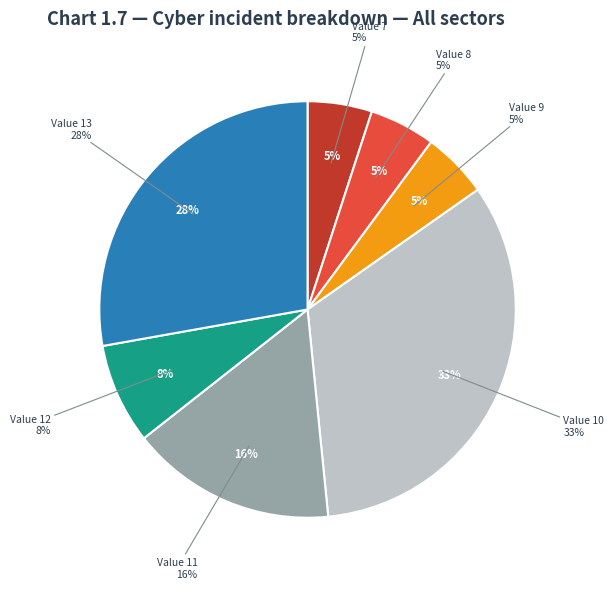

Which slice is the smallest?

7